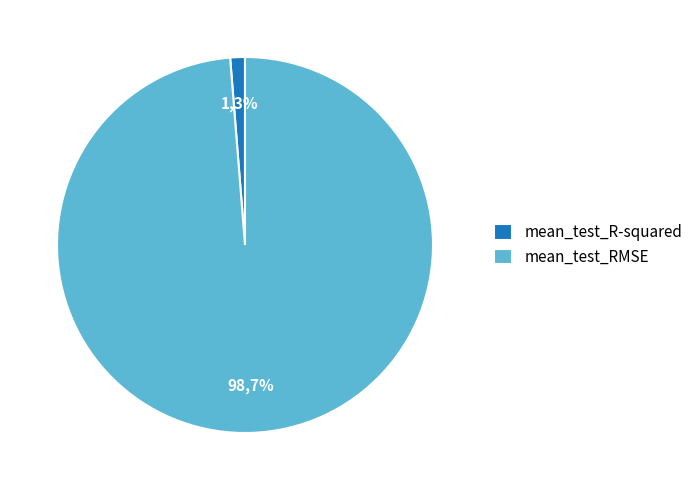

Which category has the biggest portion of the pie?

mean_test_RMSE